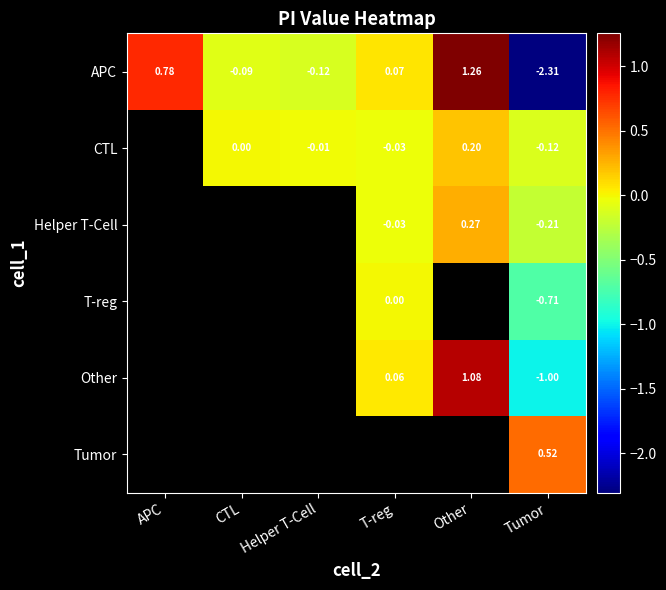

How many values in APC are above zero?

3